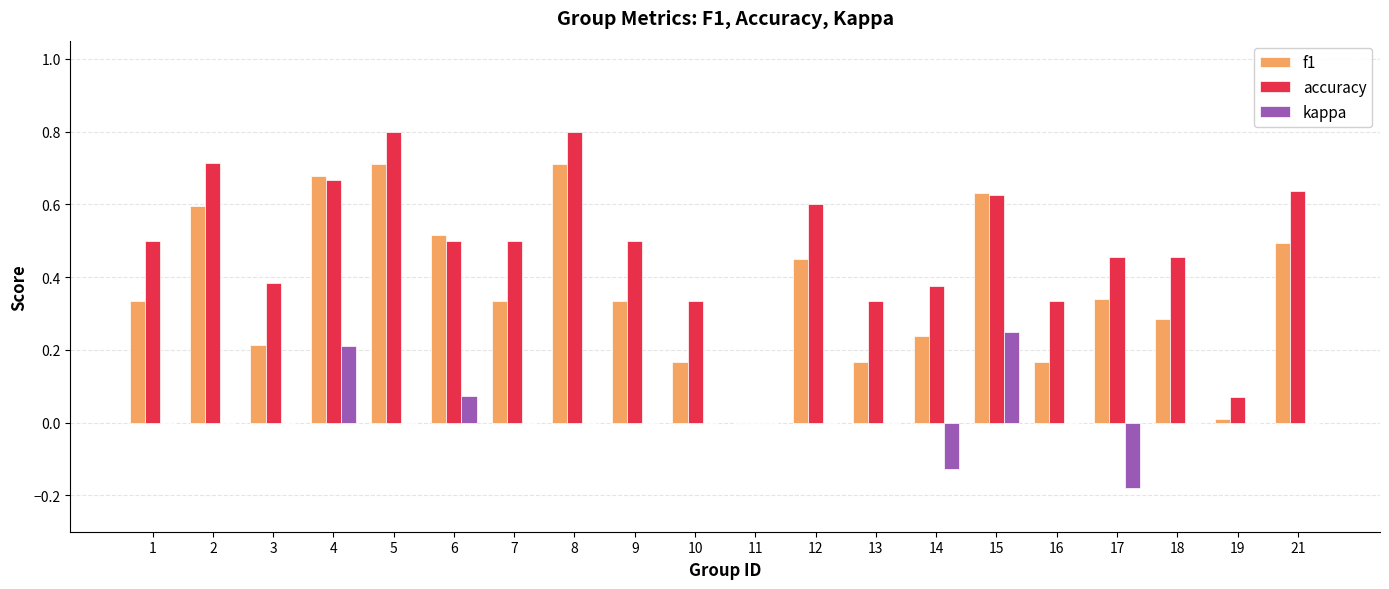

Between 11 and 21, which series saw the biggest shift?

accuracy